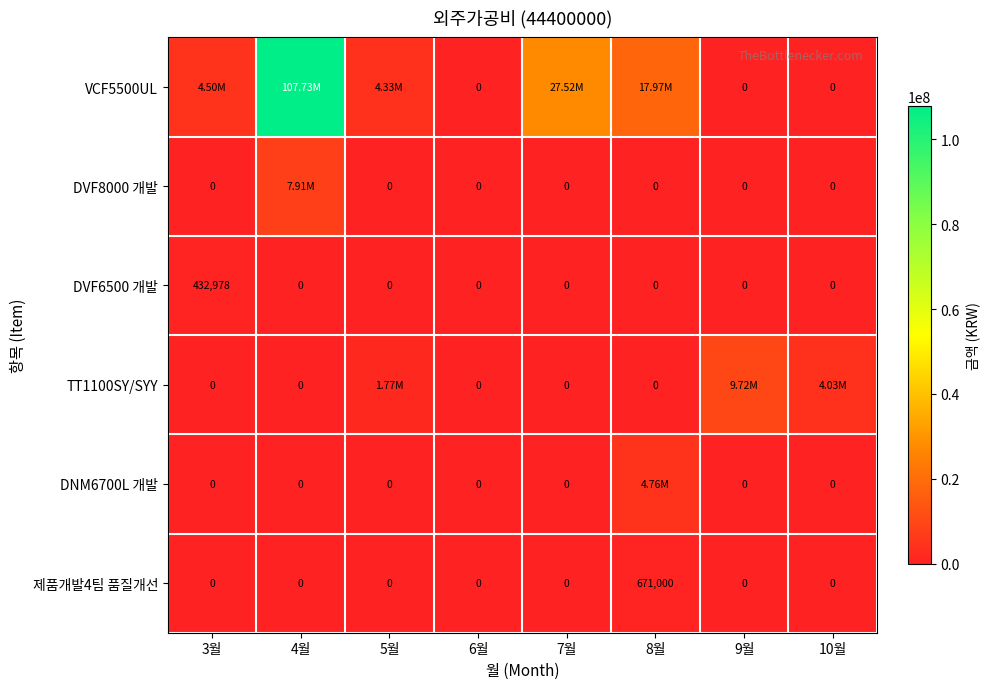

At which label is DVF8000 개발 closest to 3955745?

3월